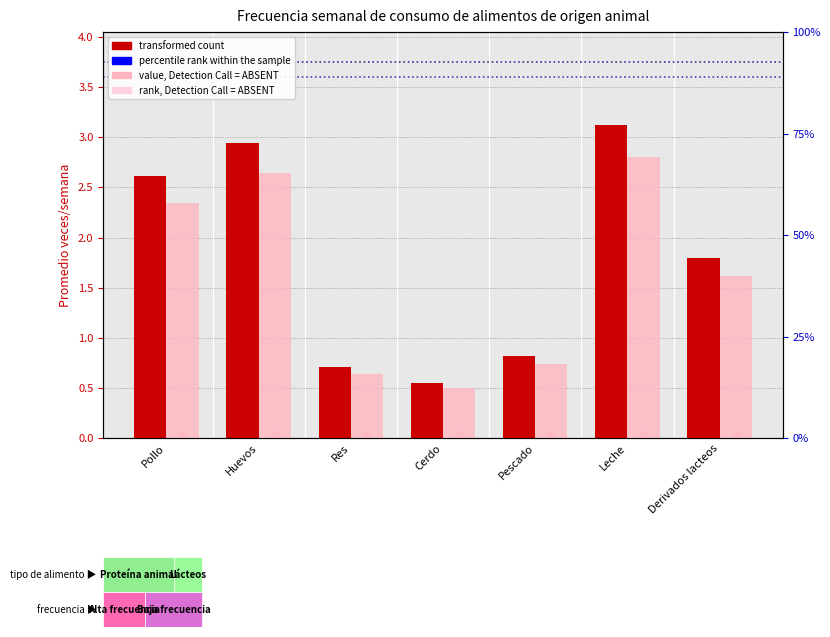

The value of value, Detection Call = ABSENT at Pollo is 3.1. True or false?

False